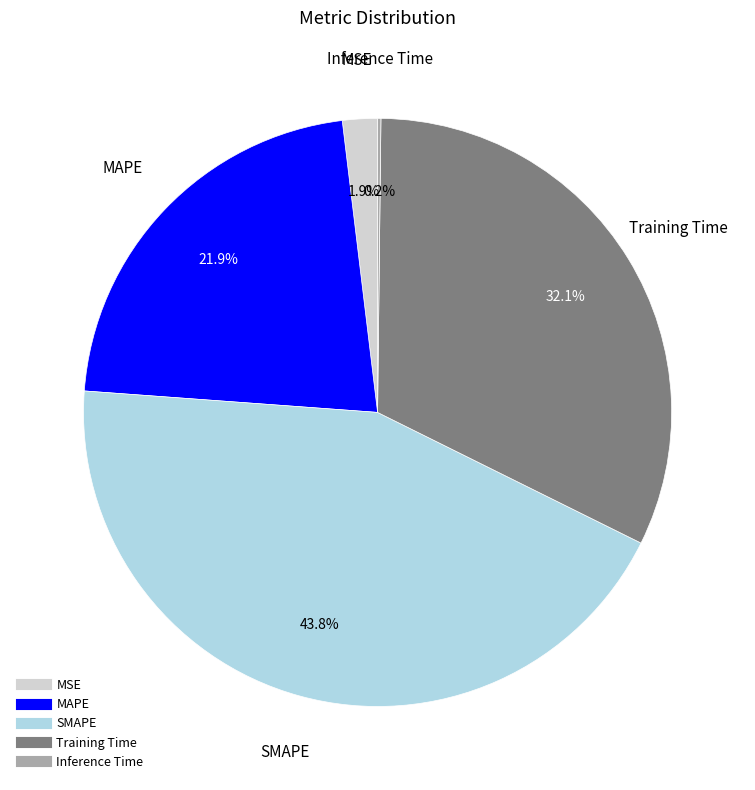

Does any single category account for the majority?

No